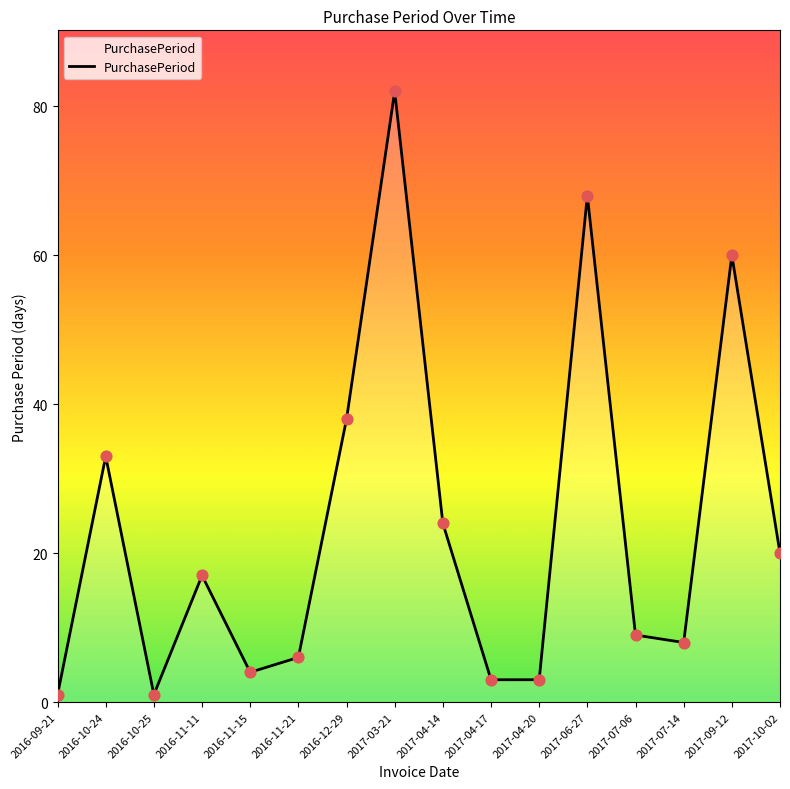

What is the ratio of the value at 2016-11-11 to the value at 2016-10-25?

17.0